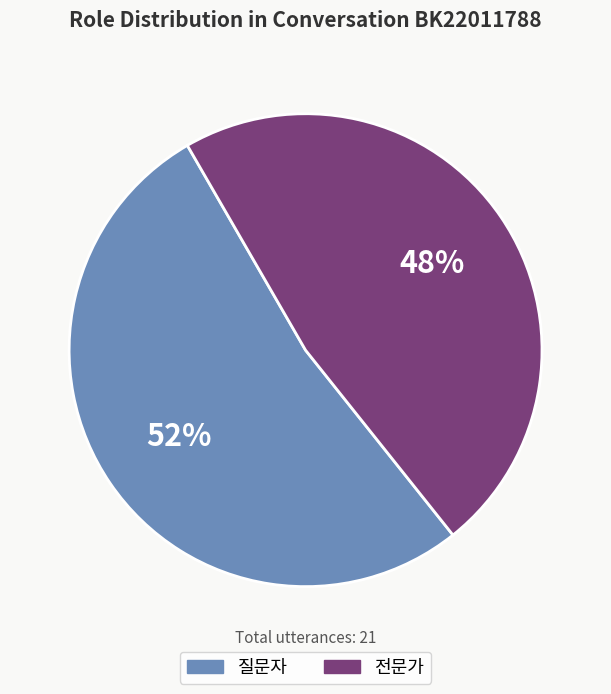

To the nearest percent, what is the average slice percentage?

50%